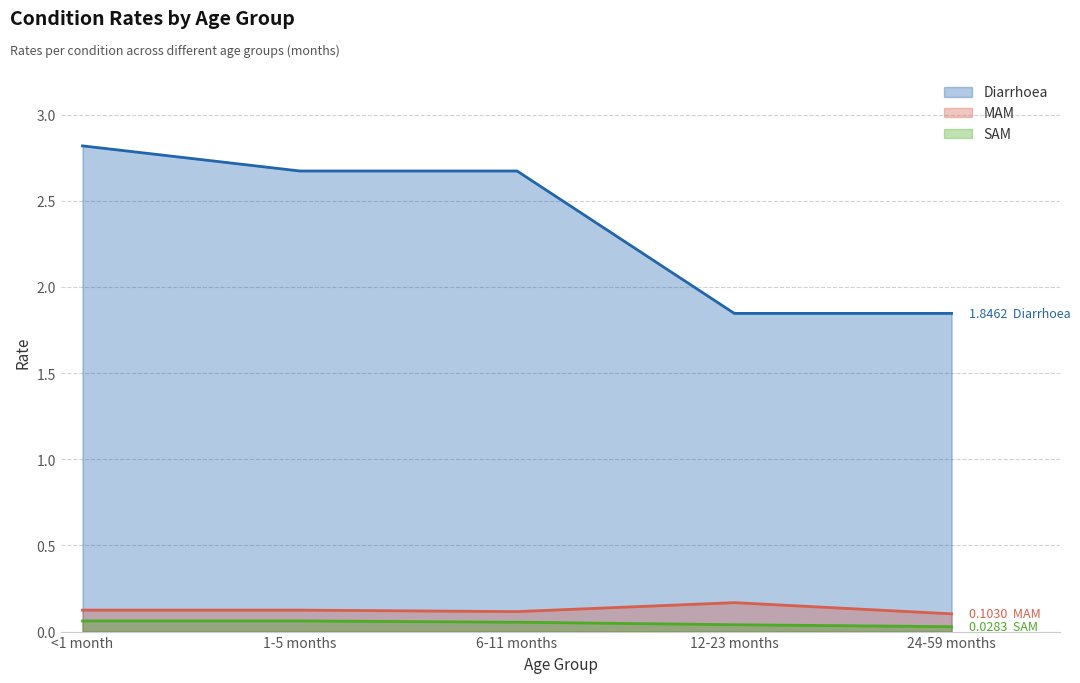

What is the difference between the second highest and second lowest values in the Diarrhoea series?

0.8